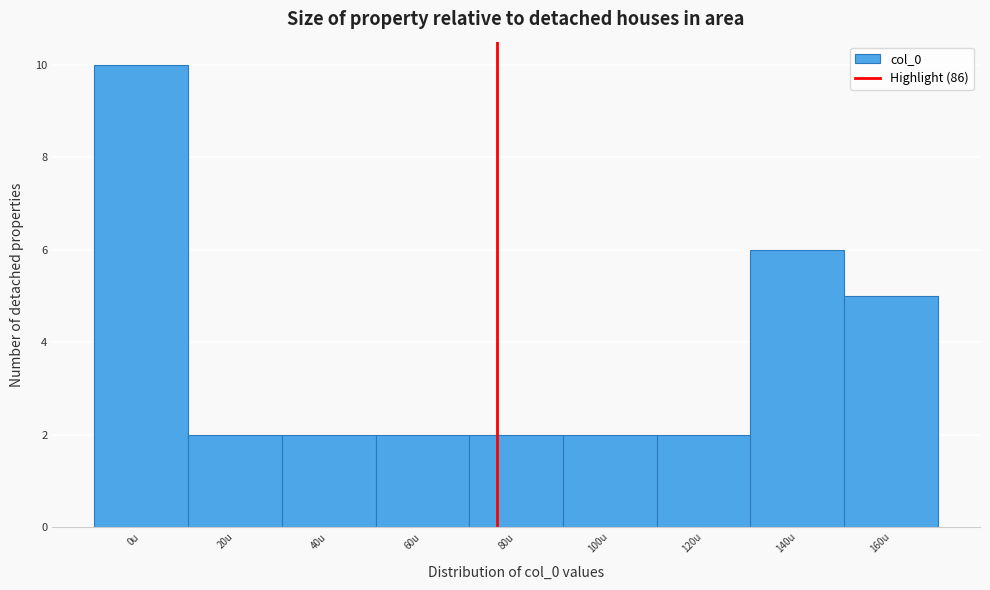

Reading left to right, what are all the values shown in this chart?

0u=10	20u=2	40u=2	60u=2	80u=2	100u=2	120u=2	140u=6	160u=5